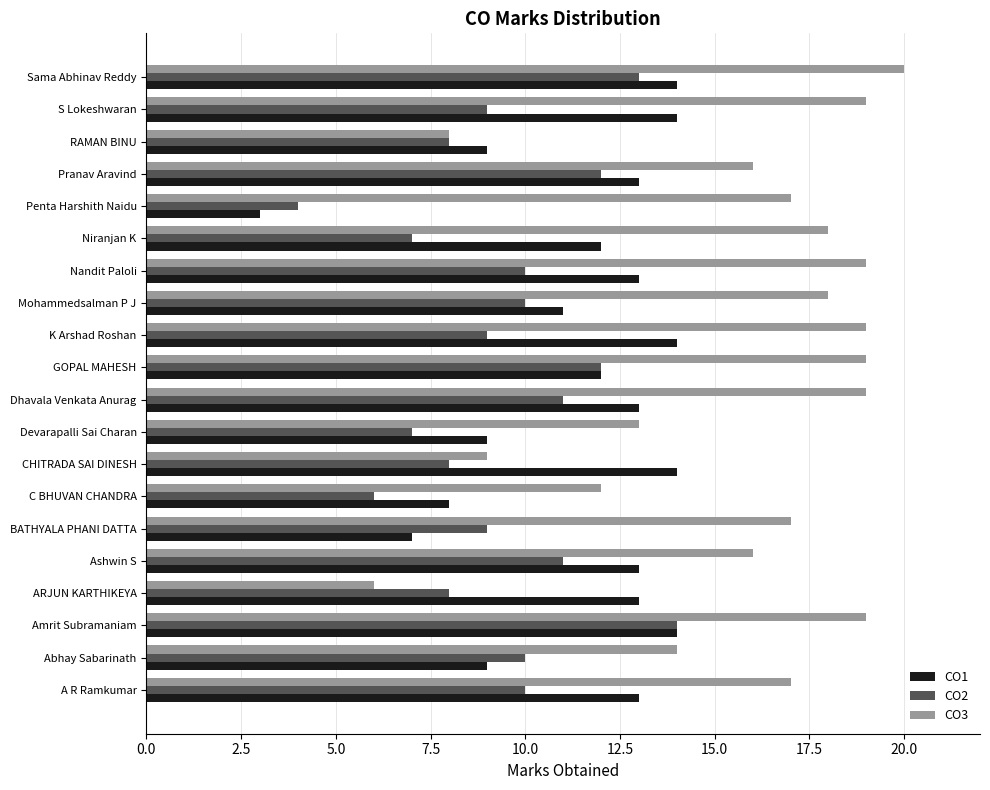

What is the average value of the CO1 series?

11